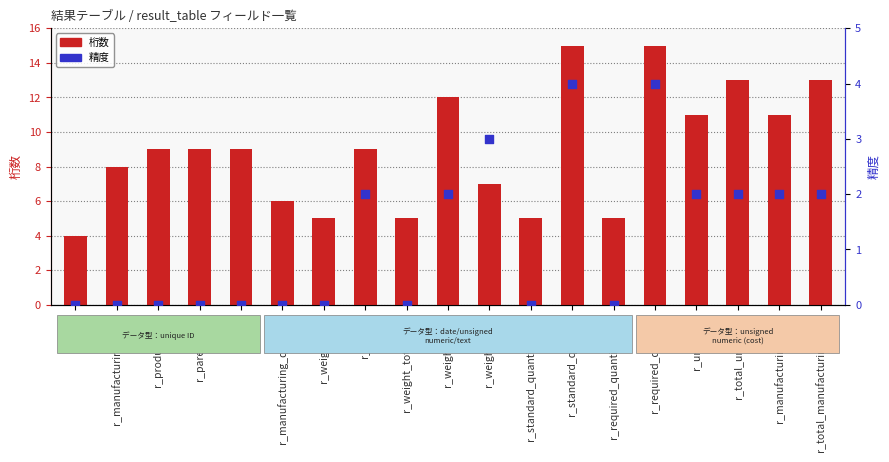

At which category is the sum across all series the highest?

r_standard_quantity